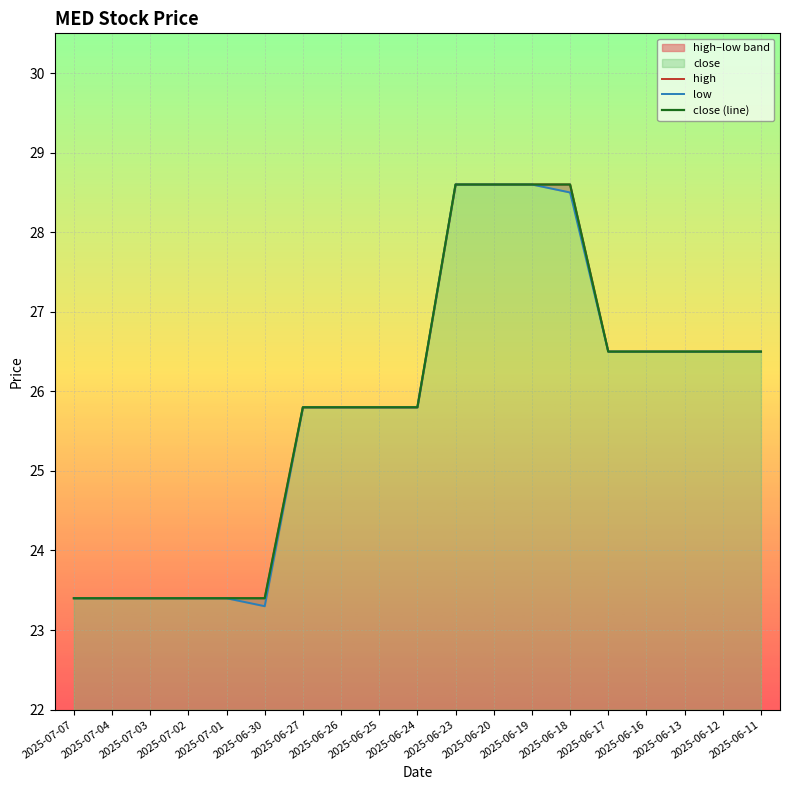

List the labels in order of low value, smallest first.

2025-06-30, 2025-07-07, 2025-07-04, 2025-07-03, 2025-07-02, 2025-07-01, 2025-06-27, 2025-06-26, 2025-06-25, 2025-06-24, 2025-06-17, 2025-06-16, 2025-06-13, 2025-06-12, 2025-06-11, 2025-06-18, 2025-06-23, 2025-06-20, 2025-06-19